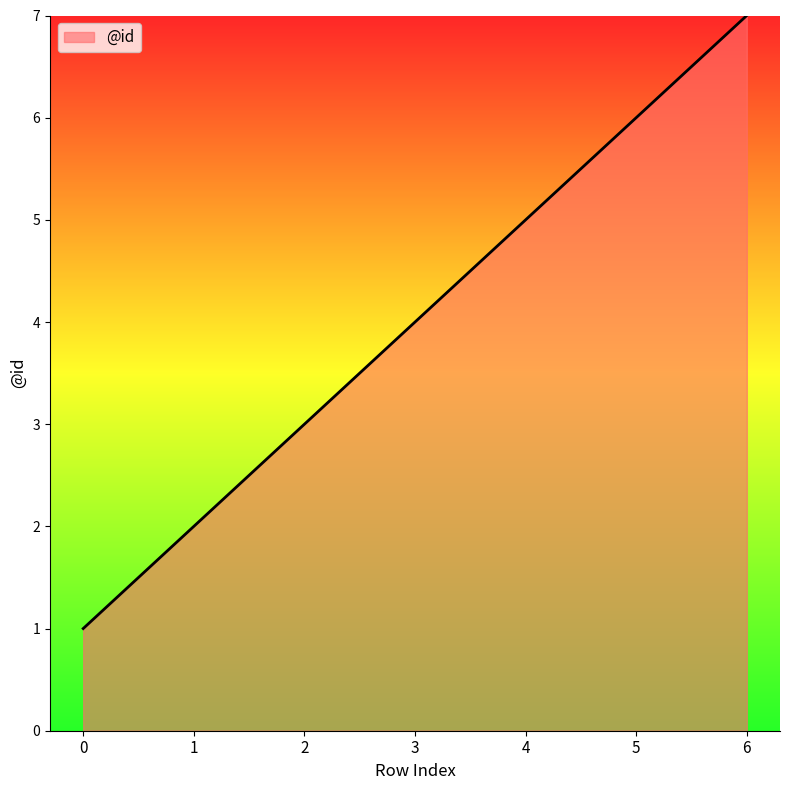

Does the chart display data point markers on the line(s)?

No